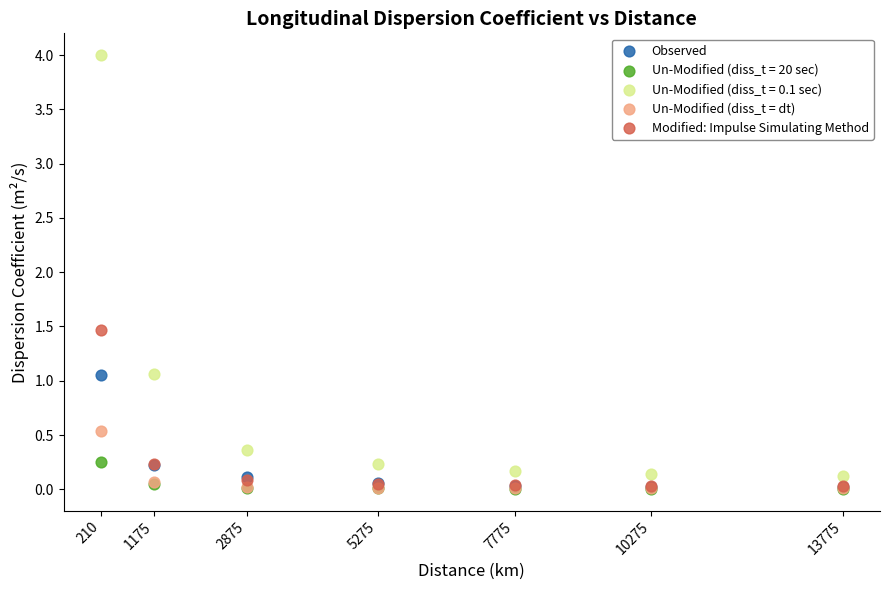

Across all series, what Y value is closest to 2?

1.5